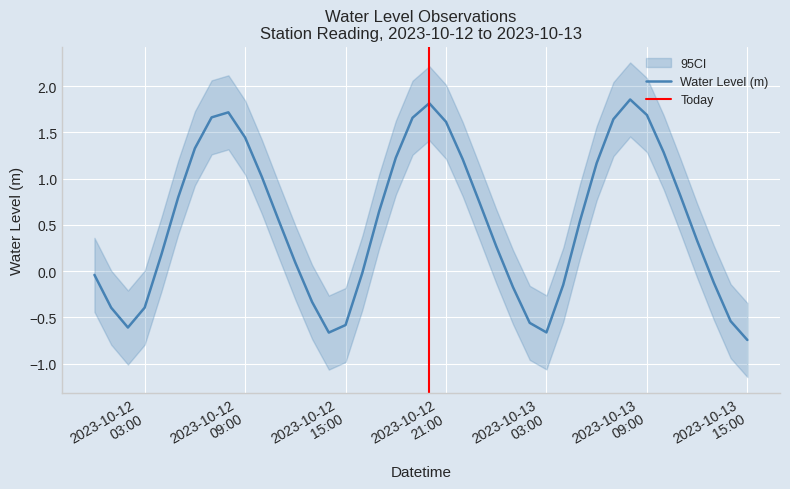

What is the minimum value shown in the chart?

-0.7